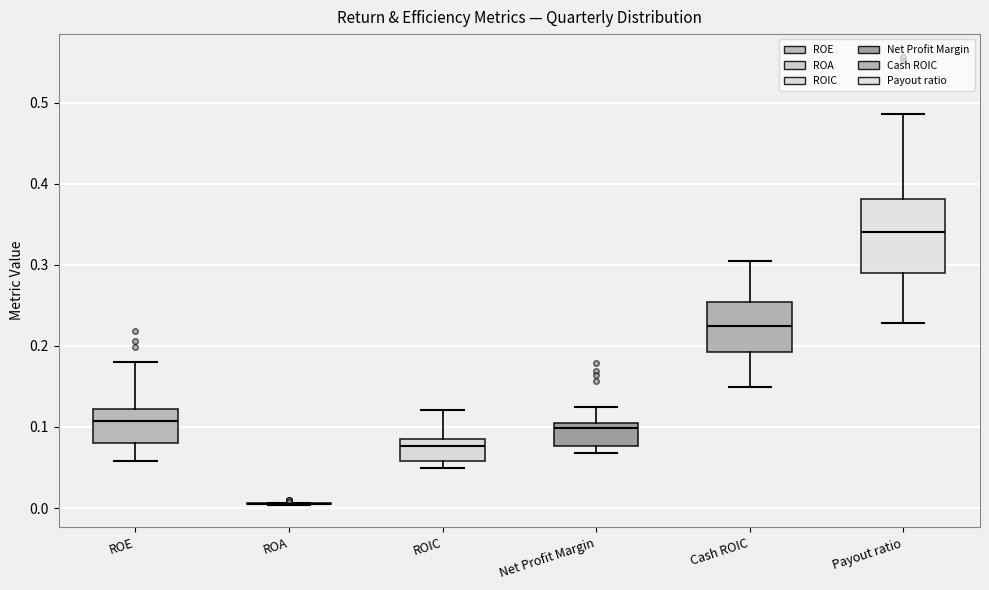

Reading left to right, read every box against the y-axis: the position of its median line, the range the box covers, and the ends of its whiskers. The values are not printed on the chart, so give them approximately, as read against the axis.

ROE: median 0.11, box 0.08 to 0.12, whiskers 0.06 to 0.18
ROA: box collapsed to a line at 0.01, whiskers 0.00 to 0.01
ROIC: median 0.08 (just below the box's upper edge), box 0.06 to 0.08, whiskers 0.05 to 0.12
Net Profit Margin: median 0.10, box 0.08 to 0.11, whiskers 0.07 to 0.12
Cash ROIC: median 0.22, box 0.19 to 0.25, whiskers 0.15 to 0.30
Payout ratio: median 0.34, box 0.29 to 0.38, whiskers 0.23 to 0.49